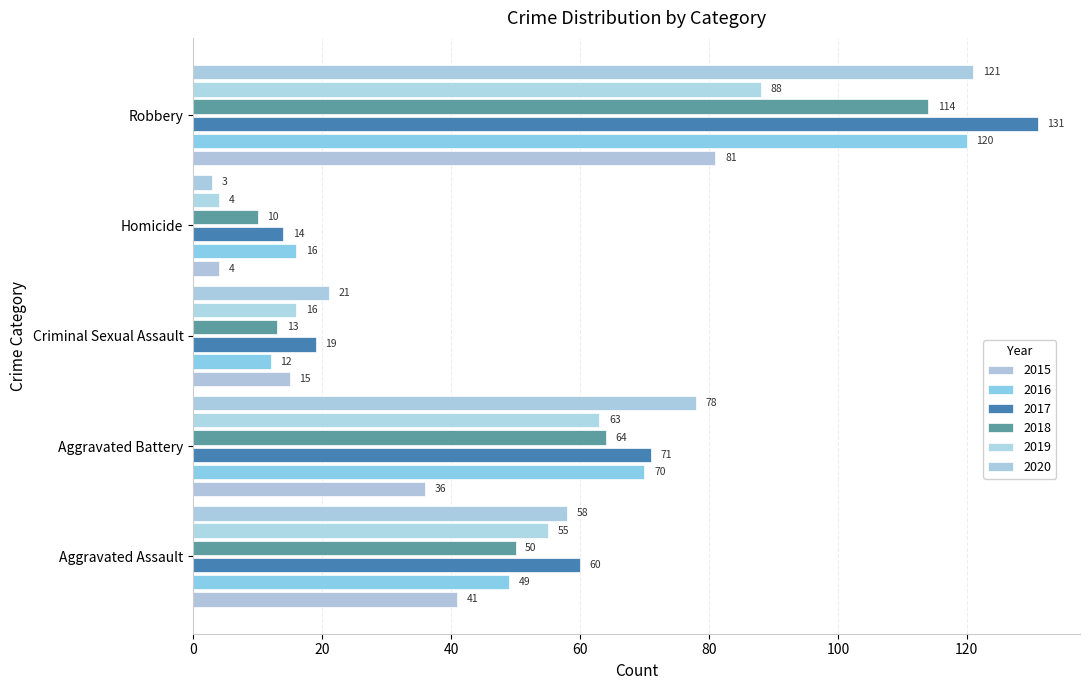

What is the smallest value displayed?

3